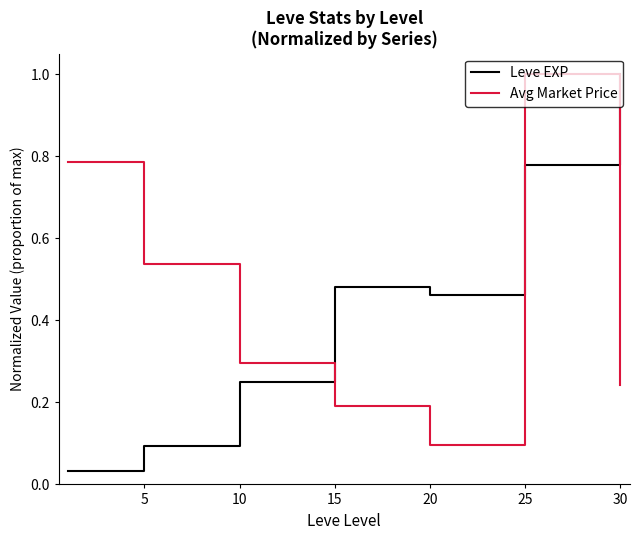

What is the difference between the second highest and second lowest values in the Avg Market Price series?

0.6